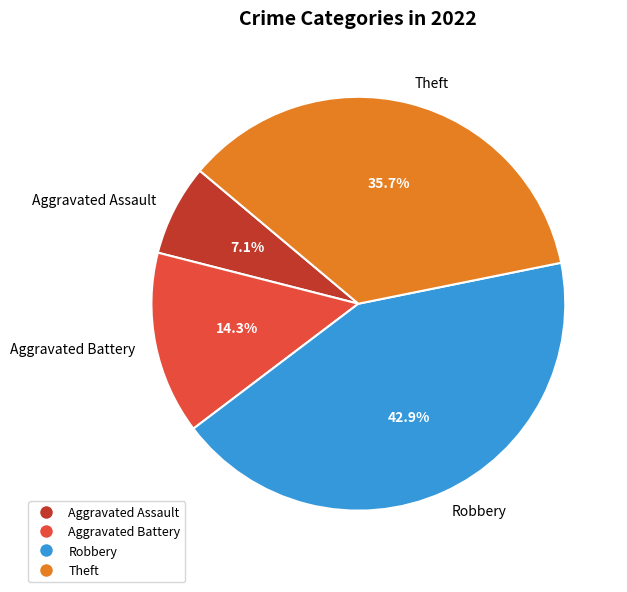

Is Theft the majority of the pie?

No